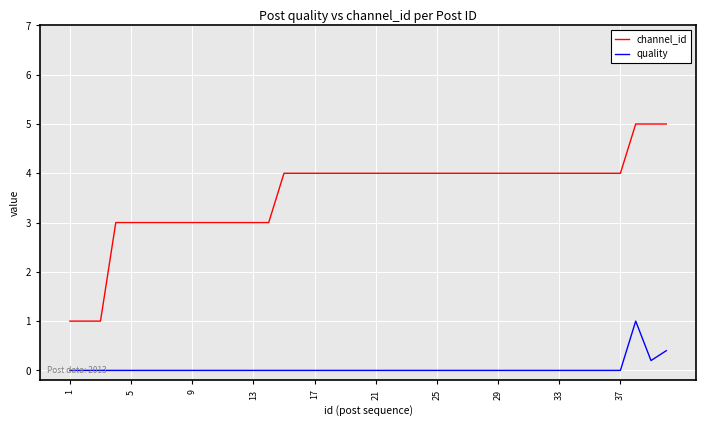

What is the maximum value shown in the chart?

5.0